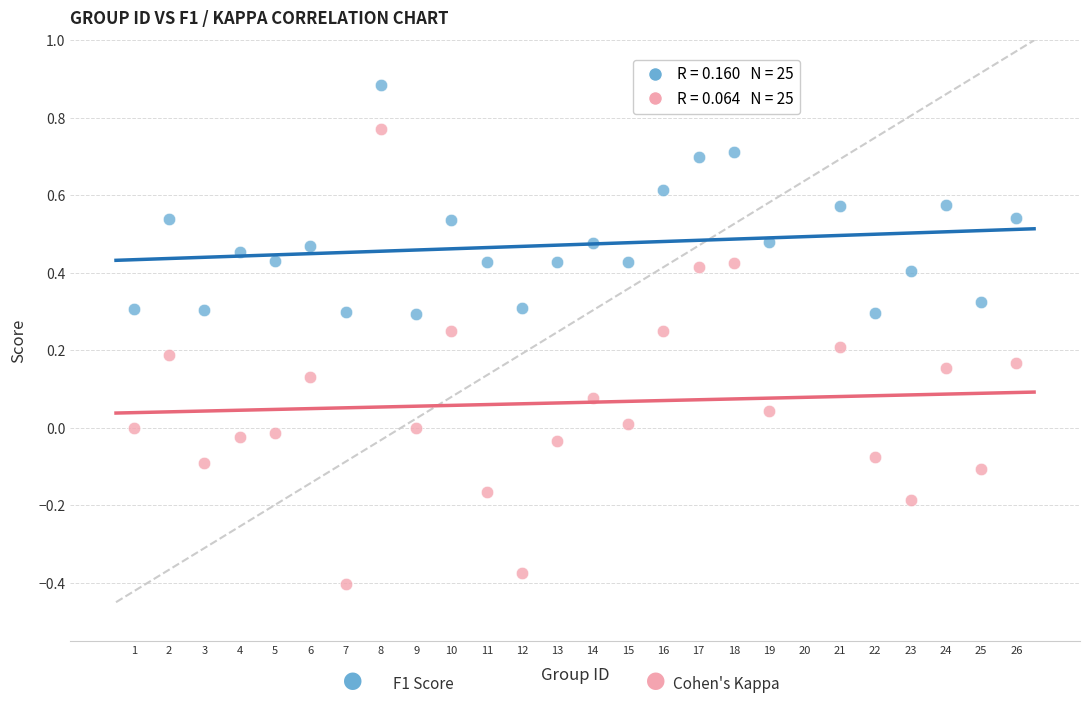

Across all data points, what is the range of Y values (max minus min)?

1.3